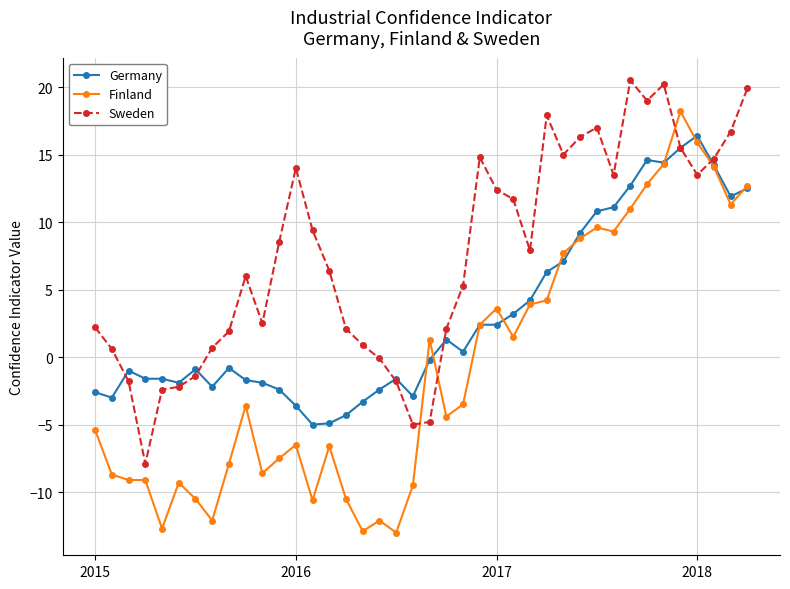

Which series has the widest spread of values?

Finland